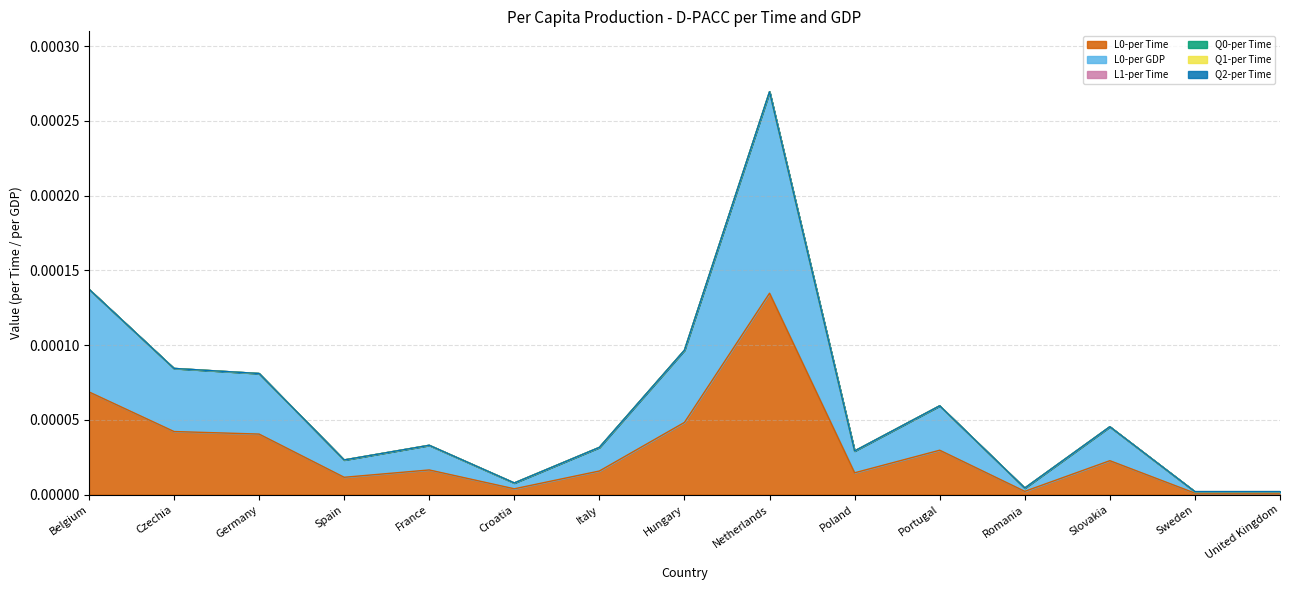

Which series changed the most between Belgium and Slovakia?

L0-per Time